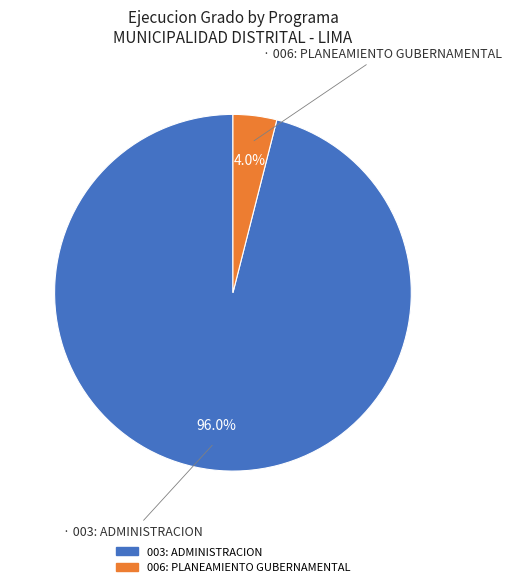

What is the largest slice in the pie chart?

003: ADMINISTRACION